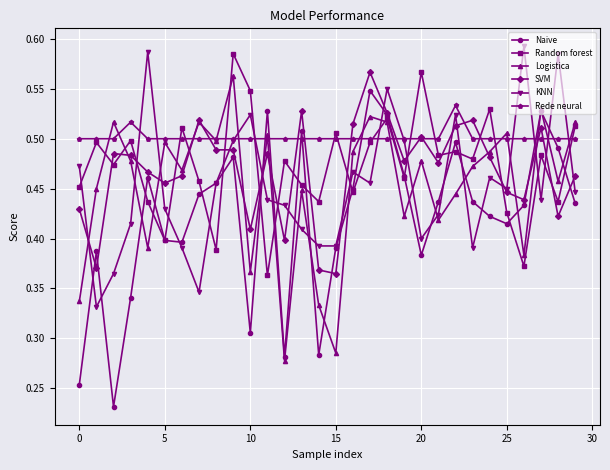

How many times do KNN and Random forest cross each other?

17